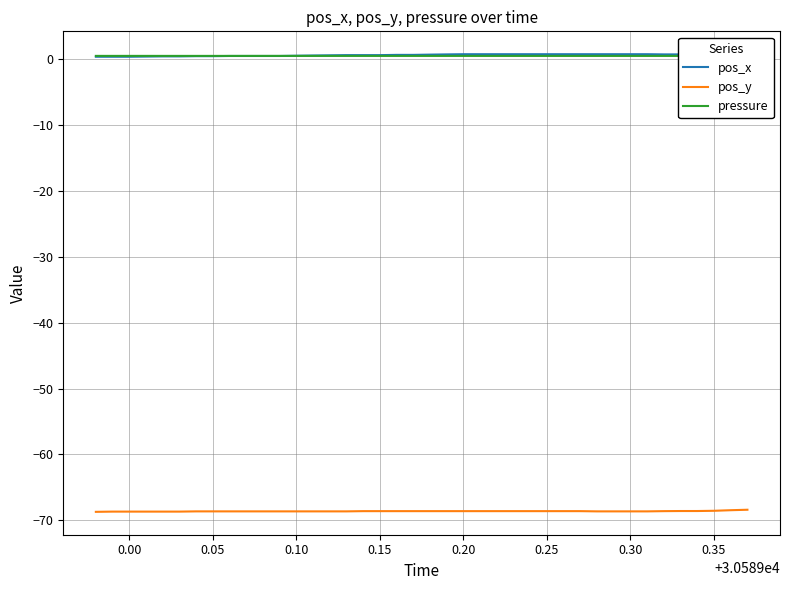

How many pressure values are between 0 and 1?

40